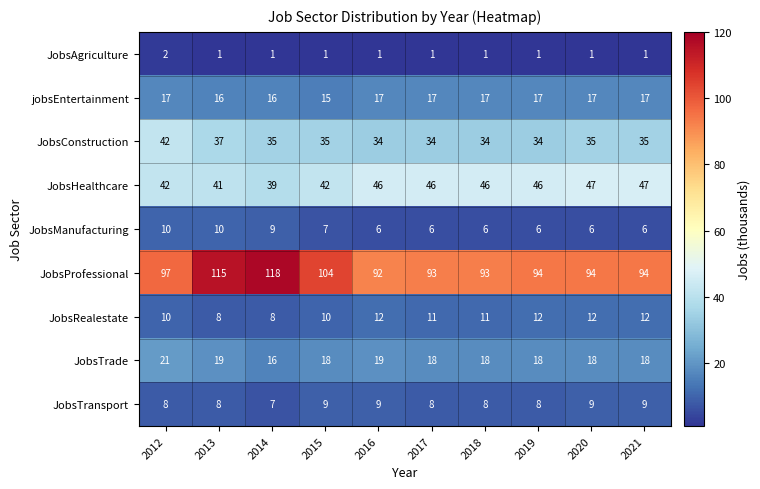

What is the total value across all series at 2014?

249